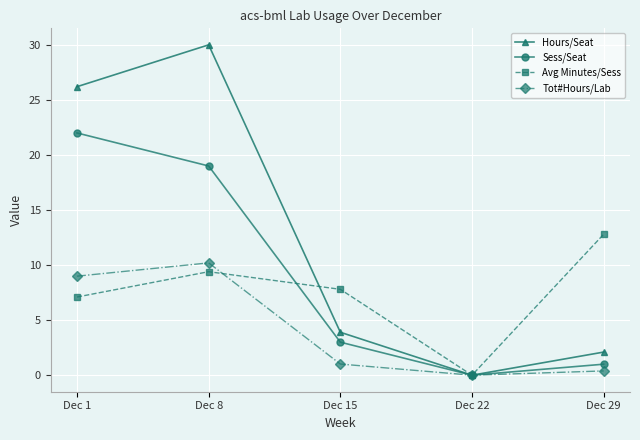

List the labels in order of Hours/Seat value, largest first.

Dec 8, Dec 1, Dec 15, Dec 29, Dec 22